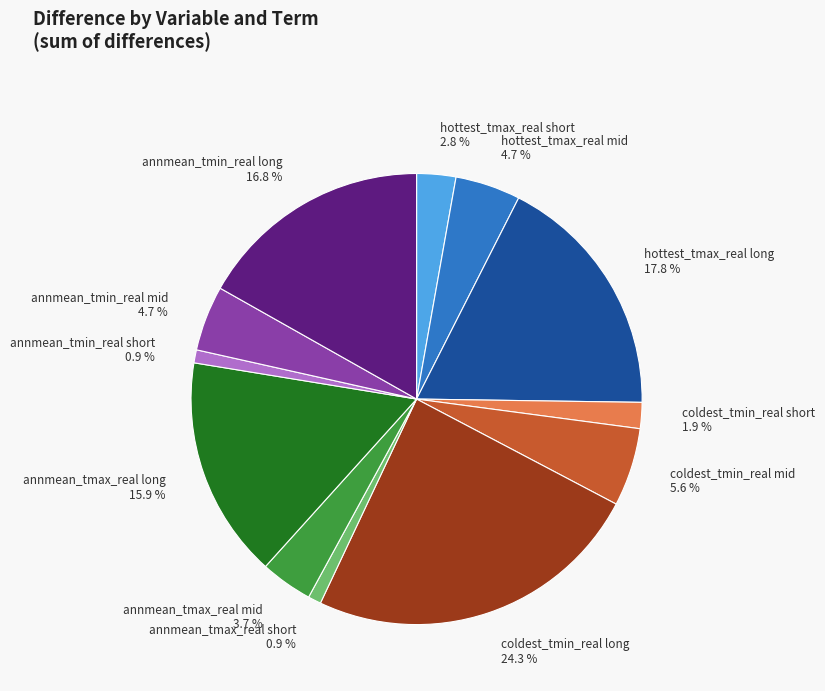

What percentage is the hottest_tmax_real long slice, to the nearest percent?

18%